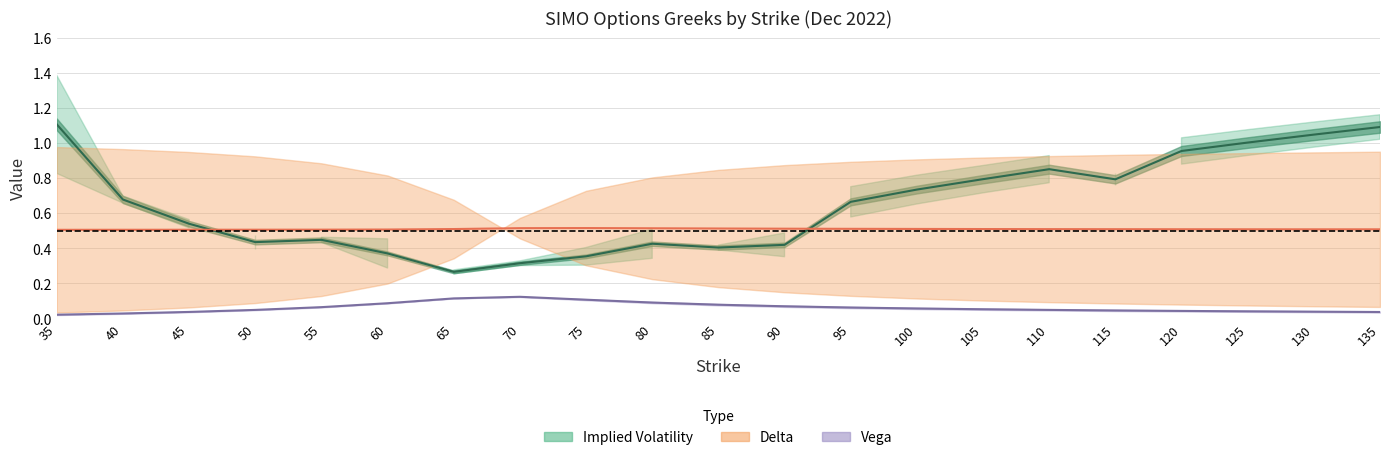

True or false: call_delta and call_vega cross at least once.

False